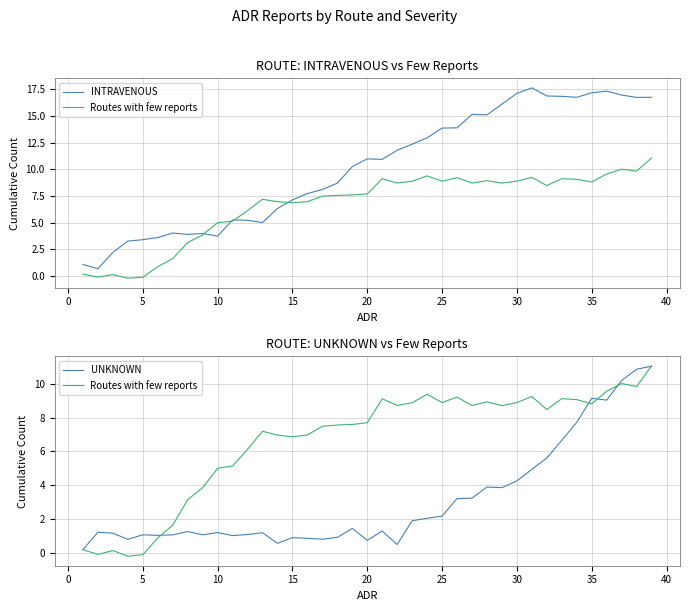

How many lines are shown in the chart?

3